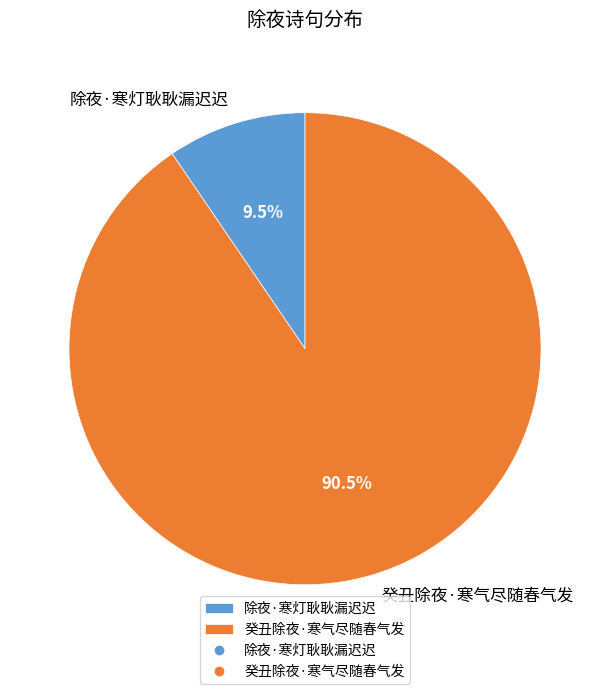

What is the majority slice?

癸丑除夜·寒气尽随春气发